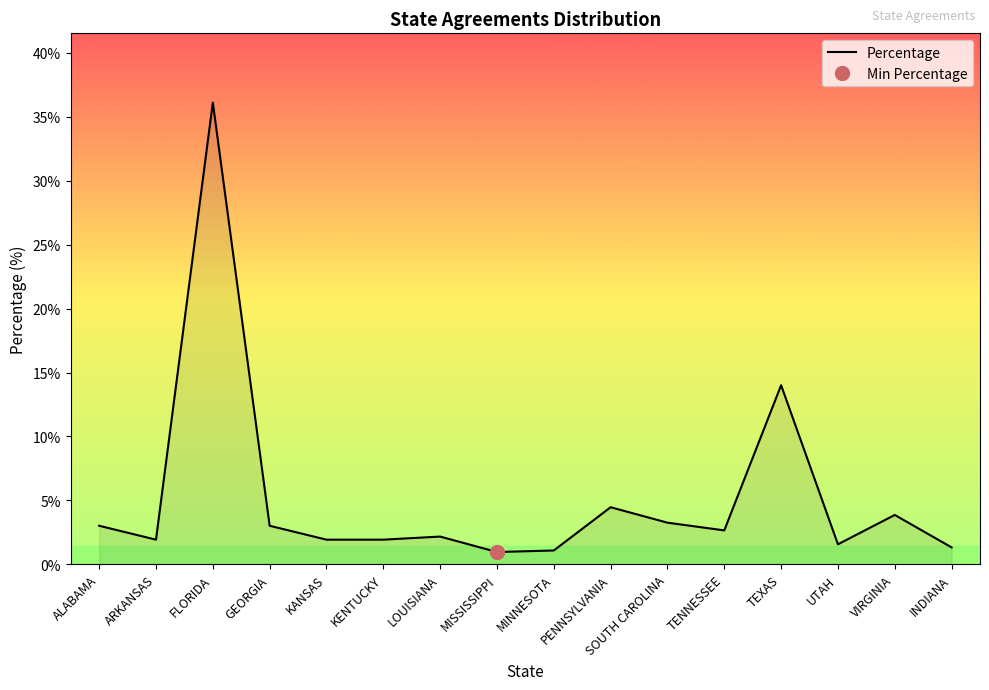

How many lines are shown in the chart?

1